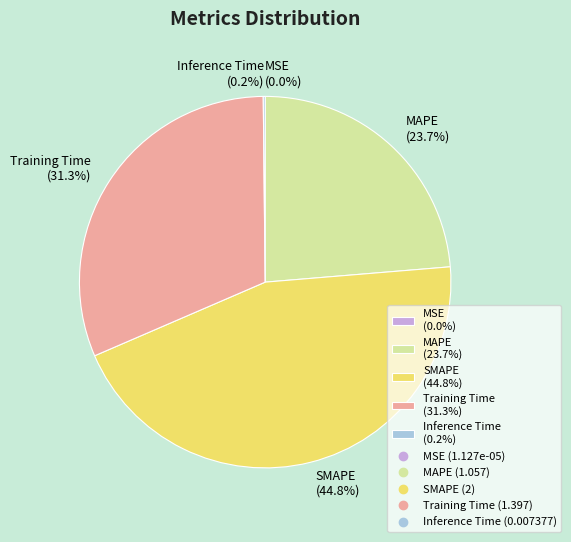

What percentage do MAPE and SMAPE together represent?

68.5%